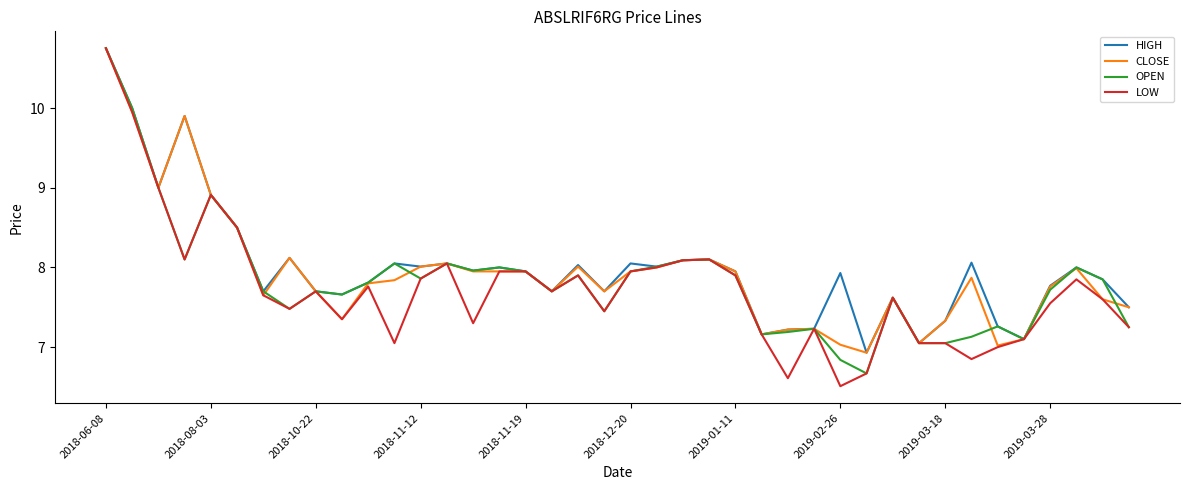

What is the minimum value shown in the chart?

6.5